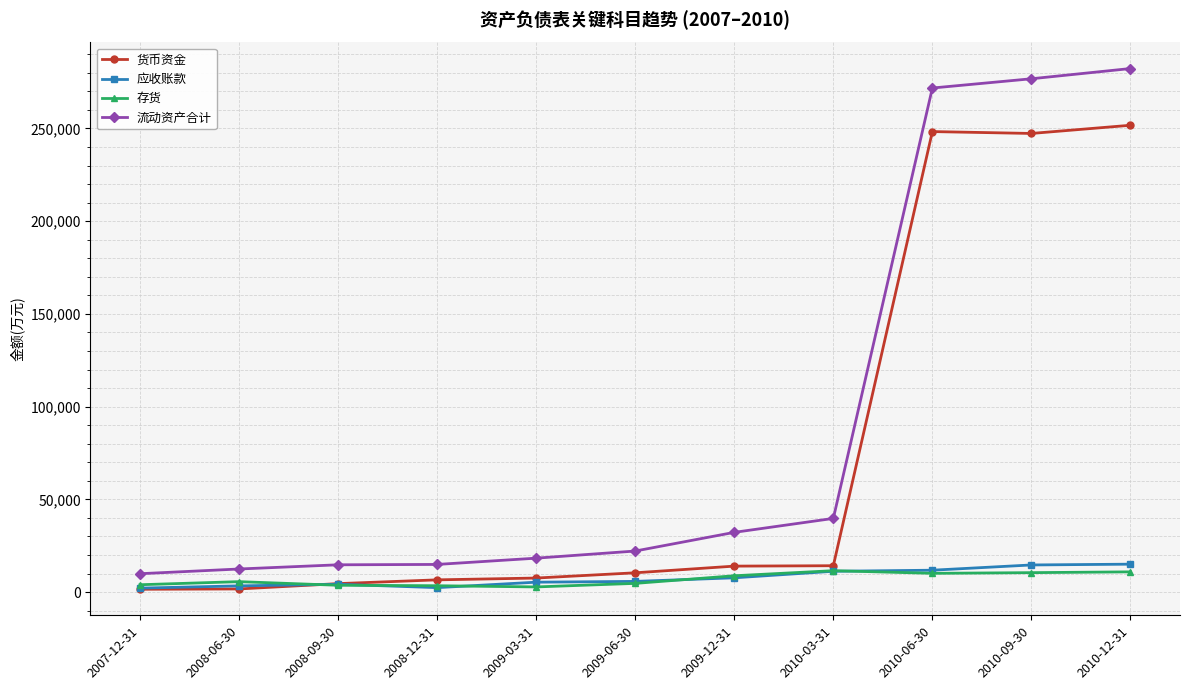

Does the chart have visible grid lines?

Yes